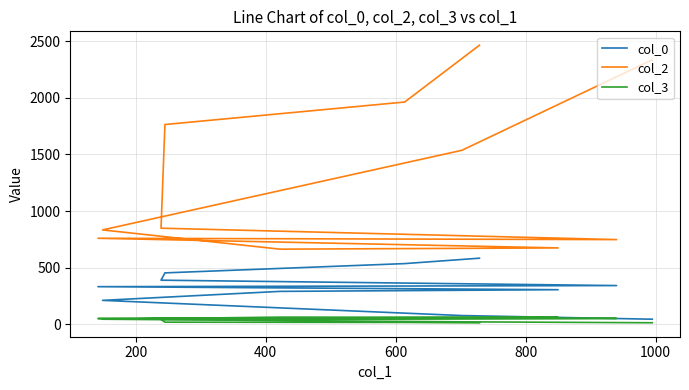

Reading right to left, list all the values displayed in this chart.

col_0: 584.7	537.0	455.0	390.5	343.1	333.3	306.6	291.8	212.4	78.4	46.1
col_2: 2464.6	1963.2	1764.5	849.5	748.8	760.6	675.4	664.4	834.2	1537.0	2335.8
col_3: 14.1	17.8	19.9	44.9	53.3	52.1	62.7	64.6	46.0	23.0	14.9